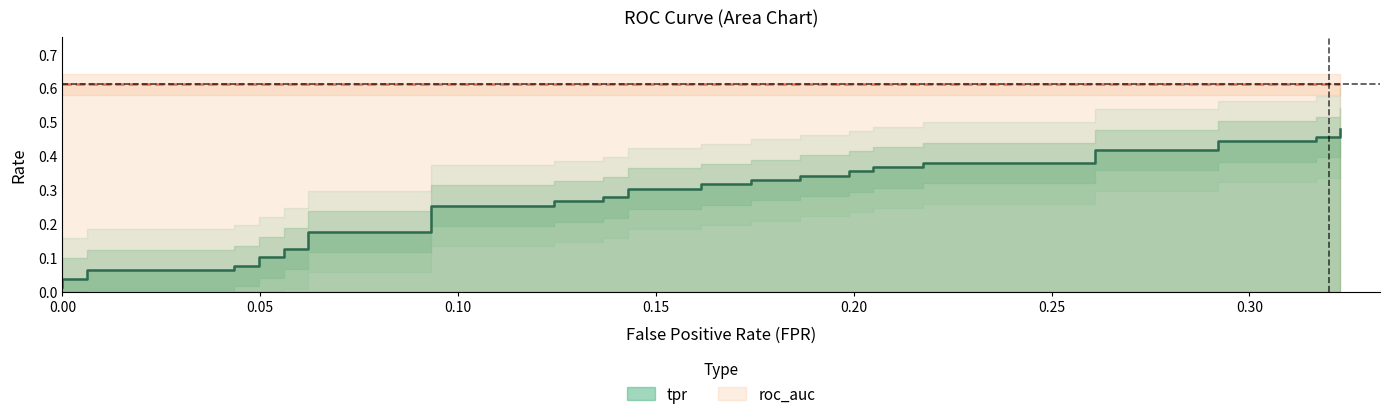

What is the value of the 25th point from the left?

0.3